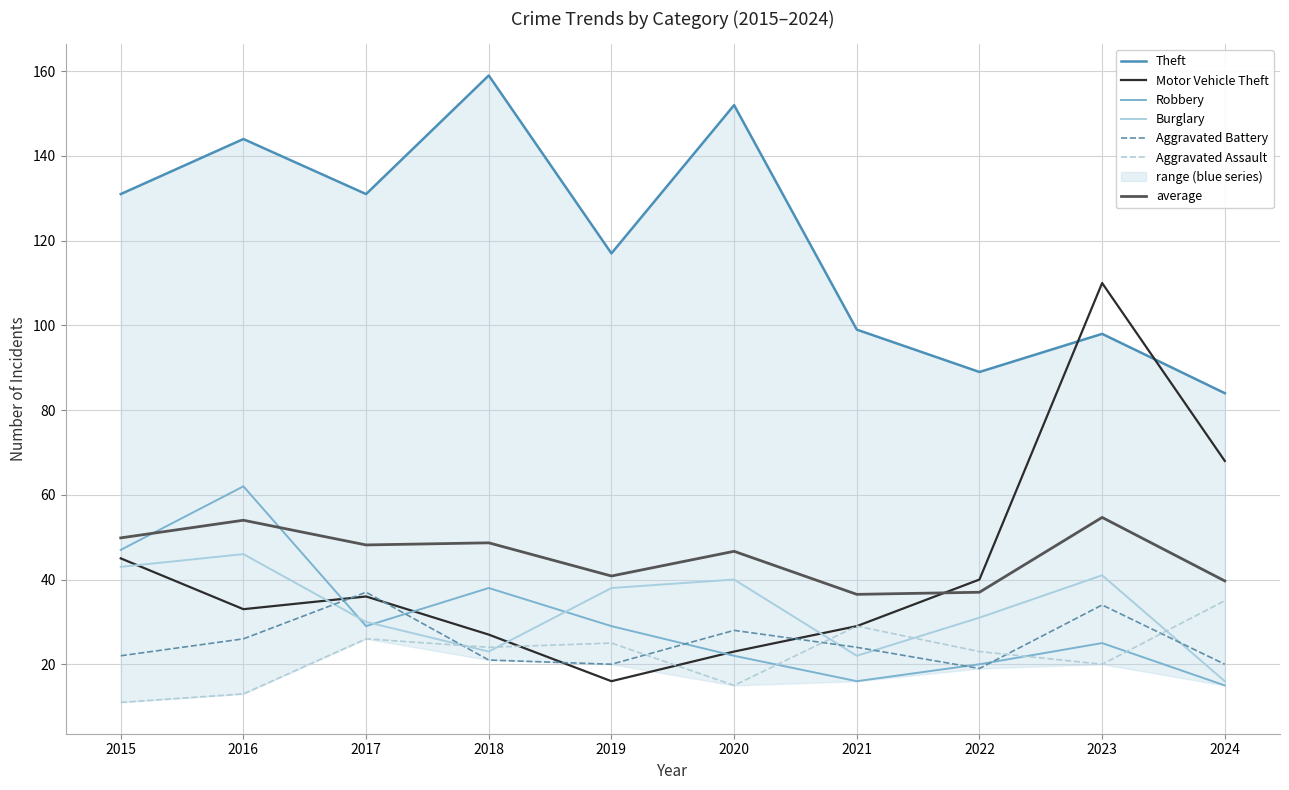

True or false: Burglary has a value of 21 at 2024.

False